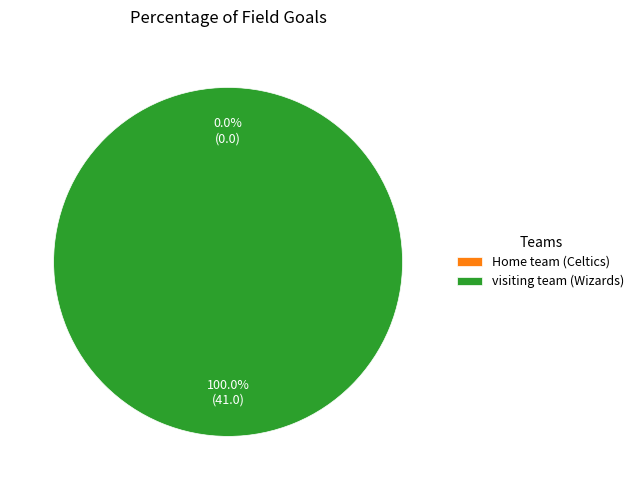

Between visiting team (Wizards) and Home team (Celtics), which is larger?

visiting team (Wizards)